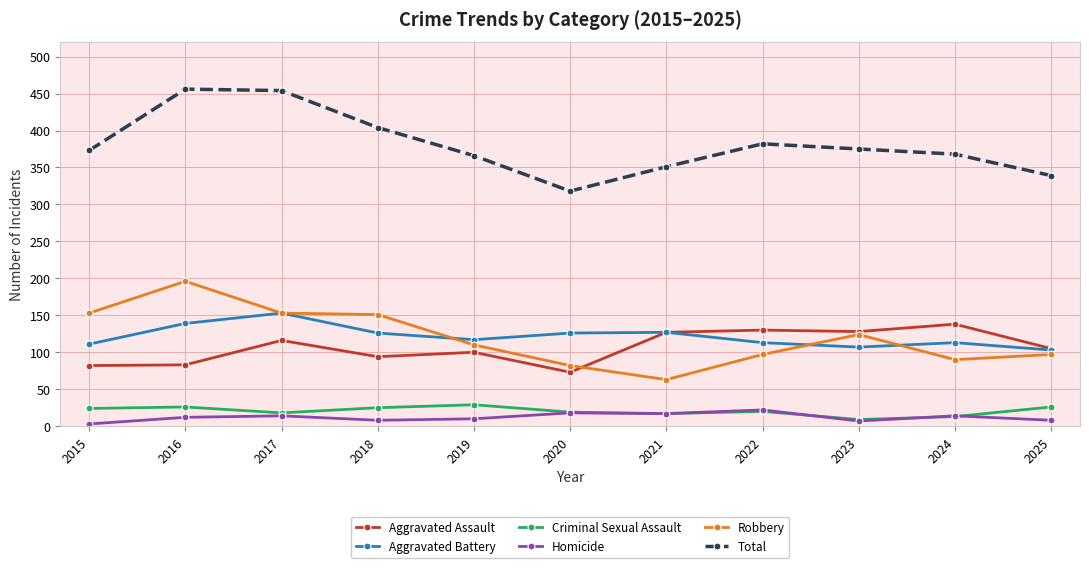

What is the greatest value displayed?

456